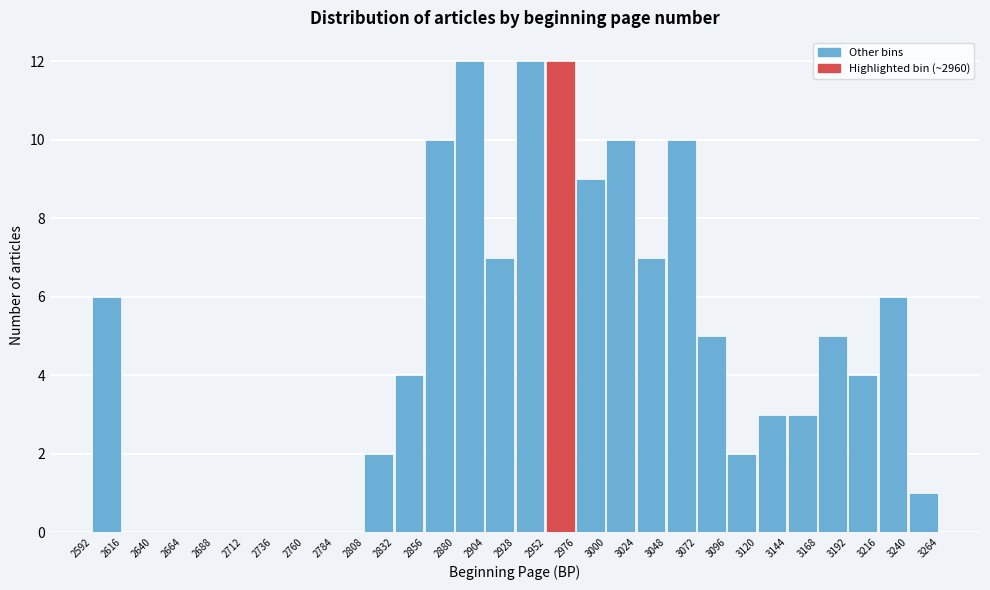

Reading left to right, transcribe this chart: for each bar, give the range it covers on the x-axis and its height. The values are not printed on the chart, so give them approximately, as read against the axis.

2592 to 2616: 6
2616 to 2640: 0
2640 to 2664: 0
2664 to 2688: 0
2688 to 2712: 0
2712 to 2736: 0
2736 to 2760: 0
2760 to 2784: 0
2784 to 2808: 0
2808 to 2832: 2
2832 to 2856: 4
2856 to 2880: 10
2880 to 2904: 12
2904 to 2928: 7
2928 to 2952: 12
2952 to 2976: 12
2976 to 3000: 9
3000 to 3024: 10
3024 to 3048: 7
3048 to 3072: 10
3072 to 3096: 5
3096 to 3120: 2
3120 to 3144: 3
3144 to 3168: 3
3168 to 3192: 5
3192 to 3216: 4
3216 to 3240: 6
3240 to 3264: 1